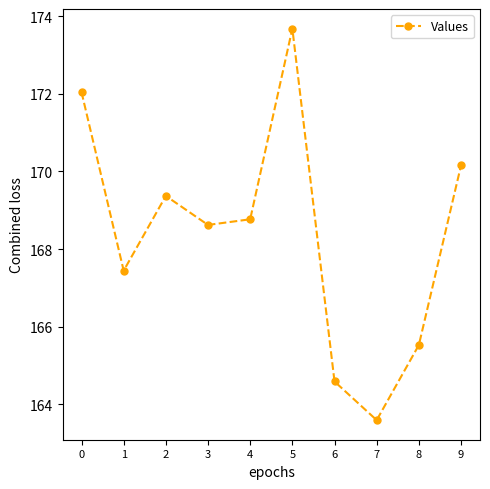

What is the minimum value shown in the chart?

163.6